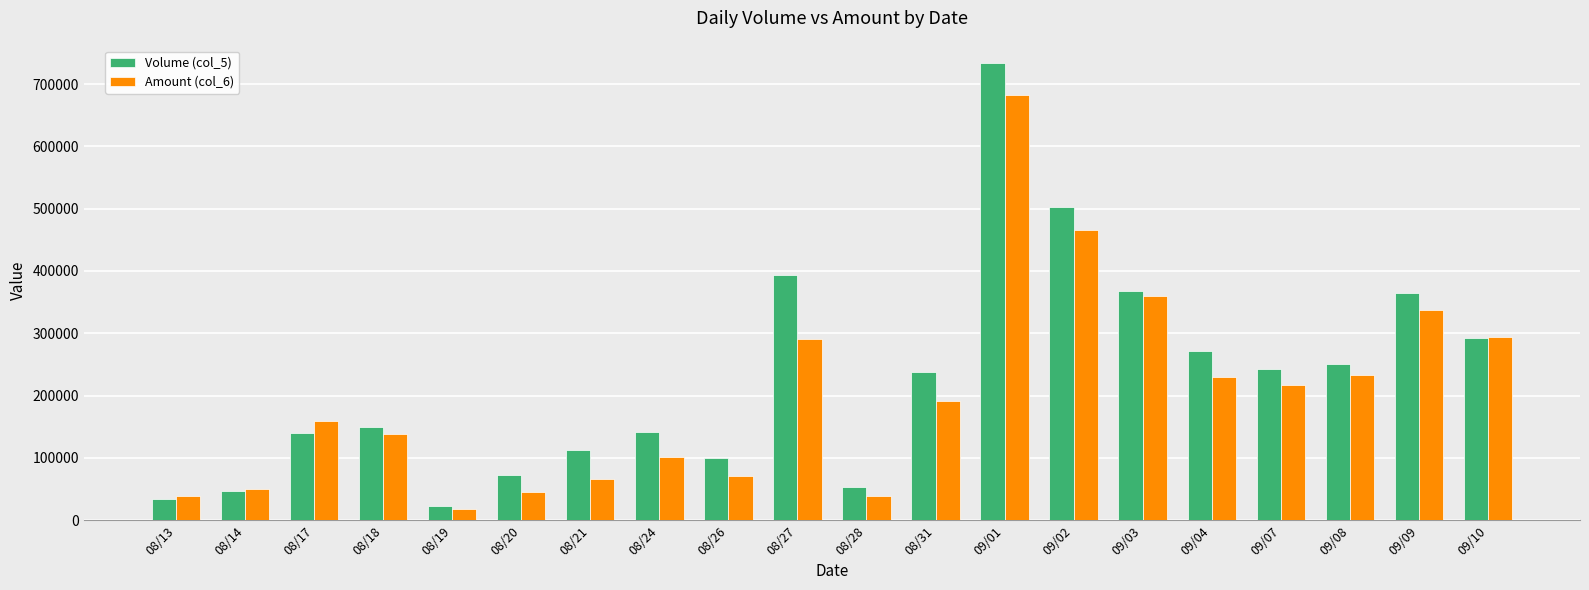

What is the value of the Volume (col_5) bar at the 2nd from the left?

46000